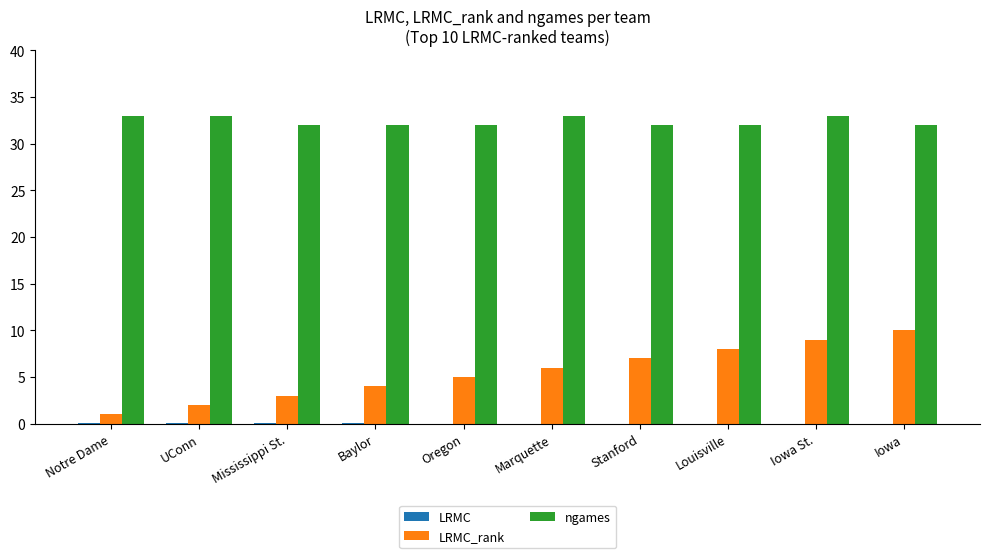

What is the sum of all ngames values?

324.0